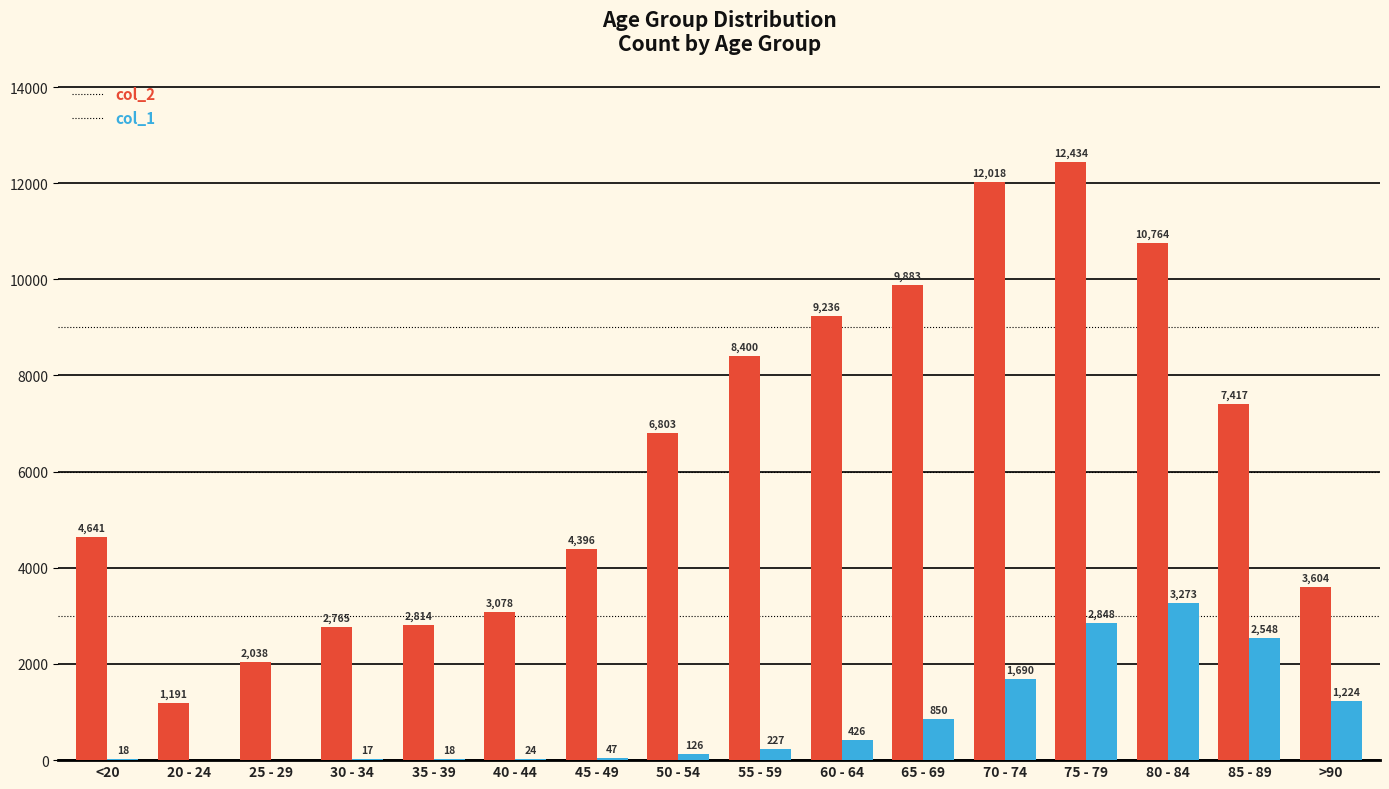

What is the sum of all col_2 values?

101482